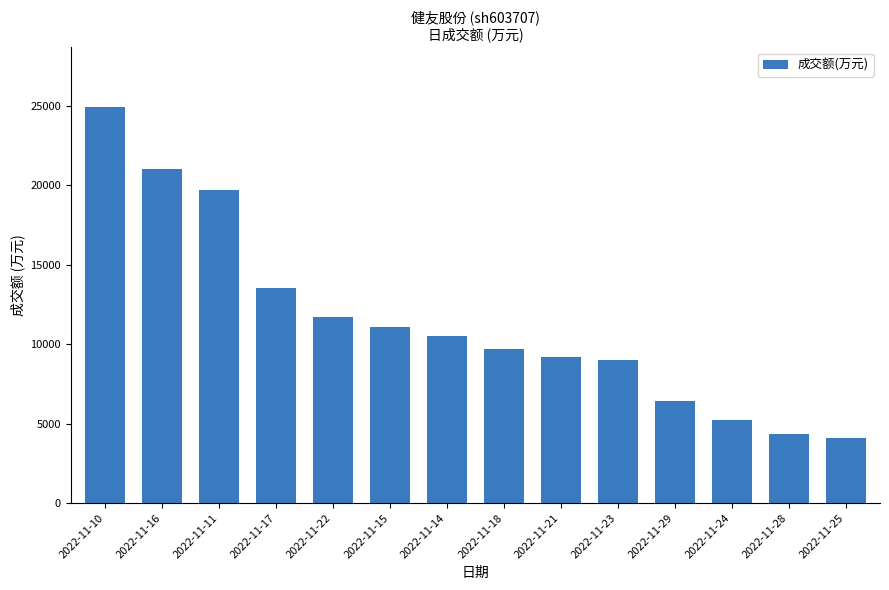

What is the change in value from 2022-11-10 to 2022-11-24?

-19731